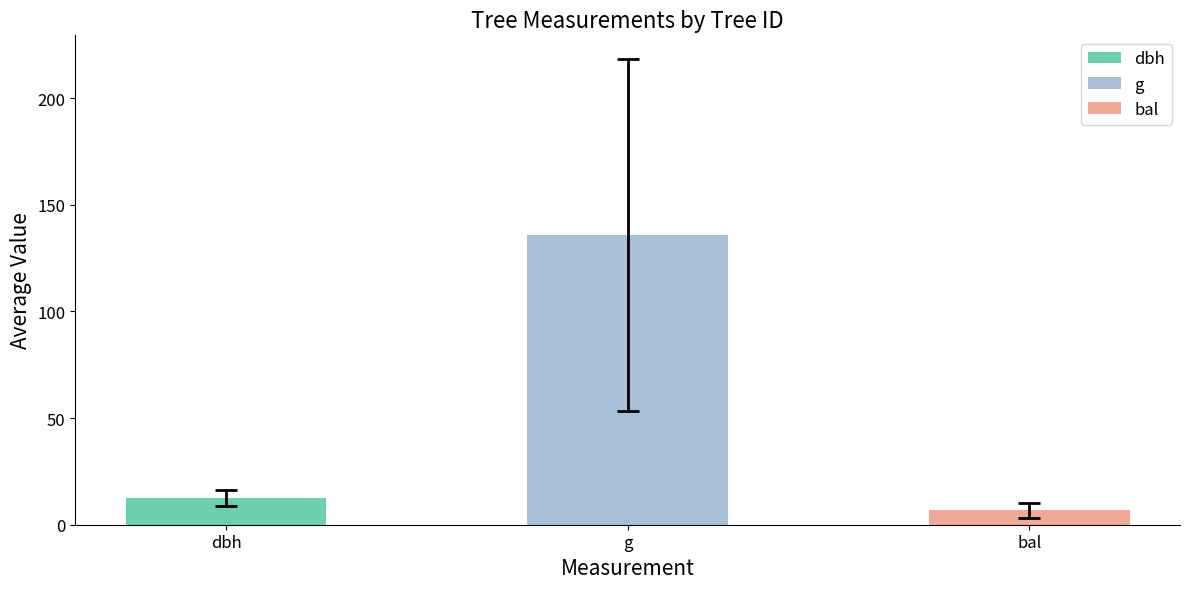

Does the chart contain any negative values?

No